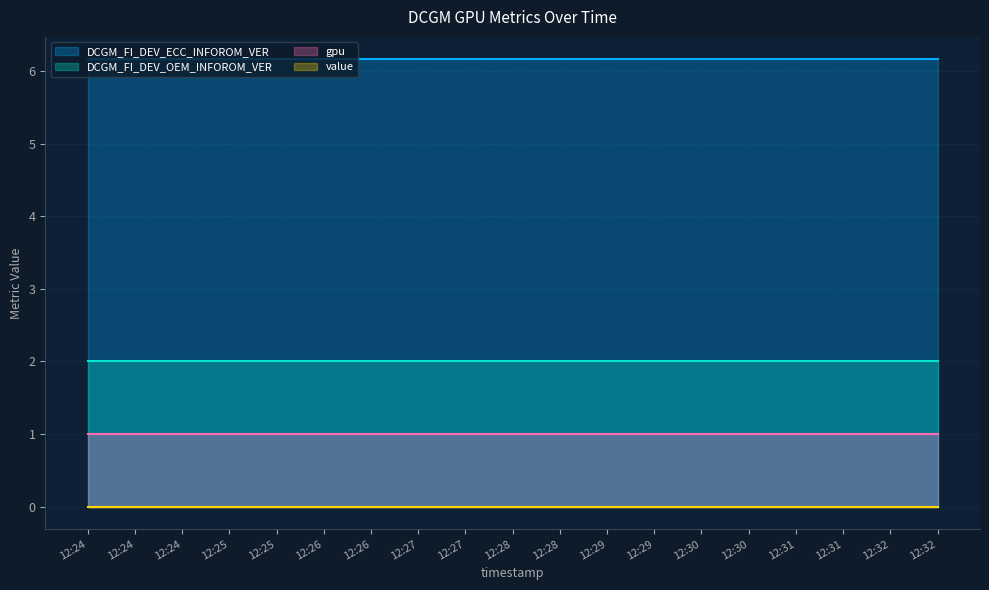

Reading left to right, extract all data points from this chart.

DCGM_FI_DEV_ECC_INFOROM_VER: 12:24=6.2	12:24=6.2	12:24=6.2	12:25=6.2	12:25=6.2	12:26=6.2	12:26=6.2	12:27=6.2	12:27=6.2	12:28=6.2	12:28=6.2	12:29=6.2	12:29=6.2	12:30=6.2	12:30=6.2	12:31=6.2	12:31=6.2	12:32=6.2	12:32=6.2
DCGM_FI_DEV_OEM_INFOROM_VER: 12:24=2.0	12:24=2.0	12:24=2.0	12:25=2.0	12:25=2.0	12:26=2.0	12:26=2.0	12:27=2.0	12:27=2.0	12:28=2.0	12:28=2.0	12:29=2.0	12:29=2.0	12:30=2.0	12:30=2.0	12:31=2.0	12:31=2.0	12:32=2.0	12:32=2.0
gpu: 12:24=1.0	12:24=1.0	12:24=1.0	12:25=1.0	12:25=1.0	12:26=1.0	12:26=1.0	12:27=1.0	12:27=1.0	12:28=1.0	12:28=1.0	12:29=1.0	12:29=1.0	12:30=1.0	12:30=1.0	12:31=1.0	12:31=1.0	12:32=1.0	12:32=1.0
value: 12:24=0.0	12:24=0.0	12:24=0.0	12:25=0.0	12:25=0.0	12:26=0.0	12:26=0.0	12:27=0.0	12:27=0.0	12:28=0.0	12:28=0.0	12:29=0.0	12:29=0.0	12:30=0.0	12:30=0.0	12:31=0.0	12:31=0.0	12:32=0.0	12:32=0.0